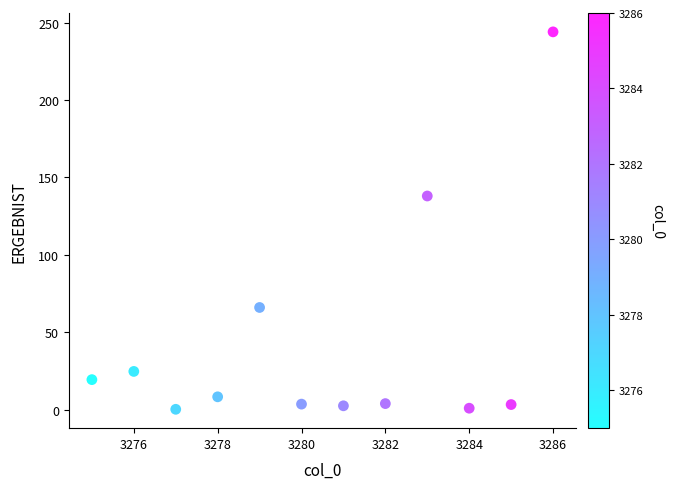

What is the average Y value?

42.9